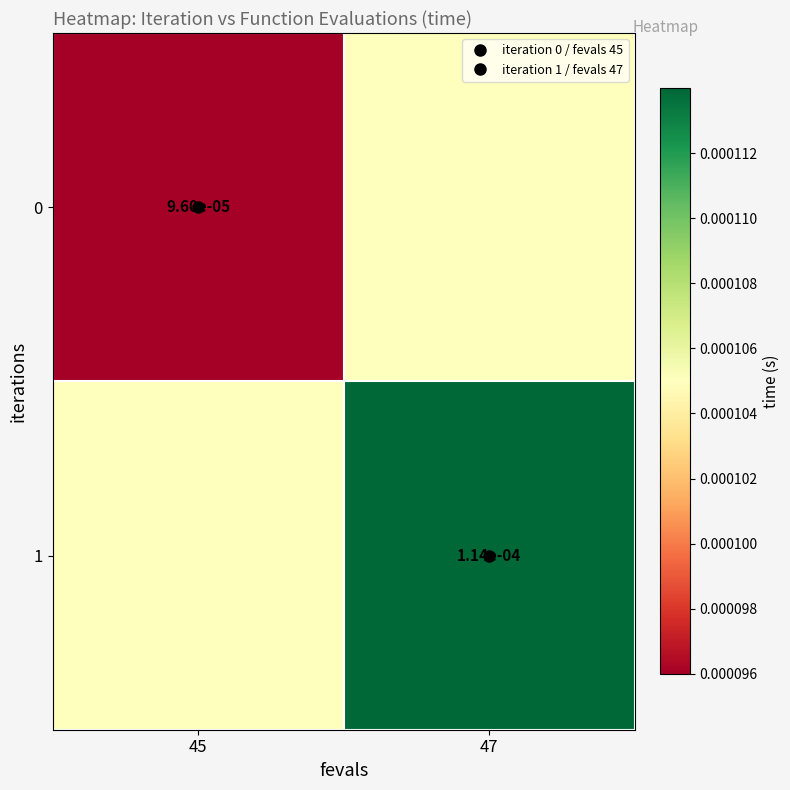

At which category is the sum across all series the highest?

47